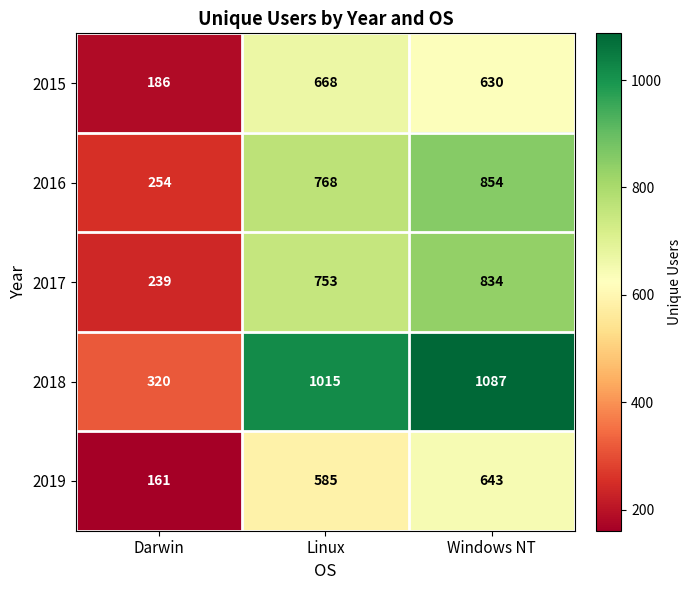

What is the greatest value displayed?

1087